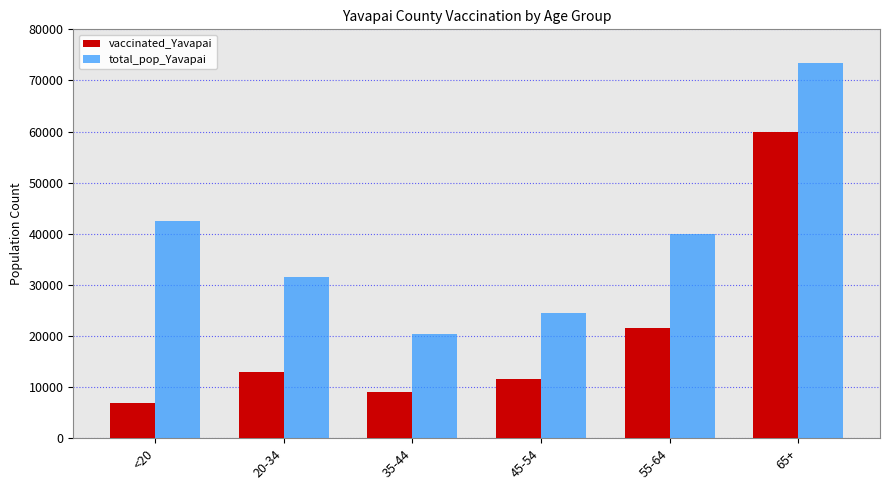

What are all the series names shown in the legend?

vaccinated_Yavapai, total_pop_Yavapai